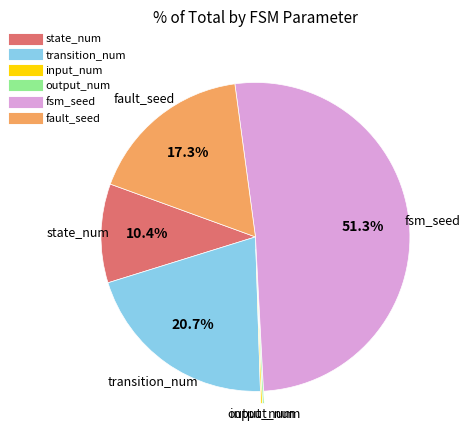

What is the ratio of the value at fault_seed to the value at fsm_seed?

0.3